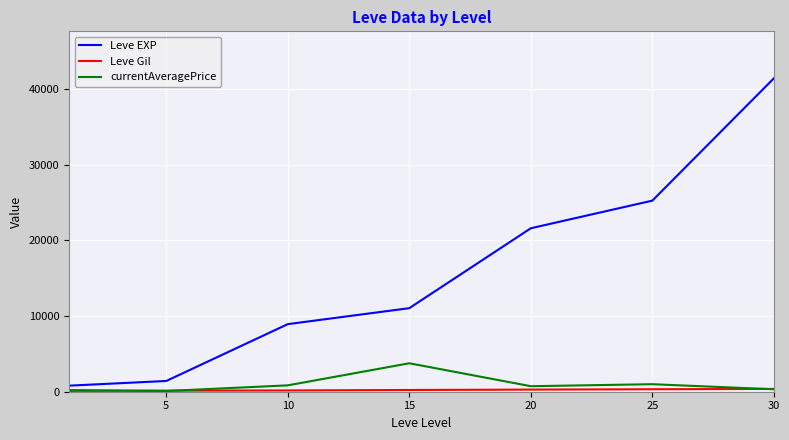

What is the greatest value displayed?

41410.0